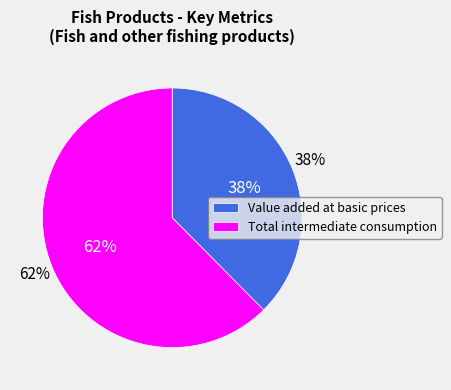

How many slices are in this pie chart?

2